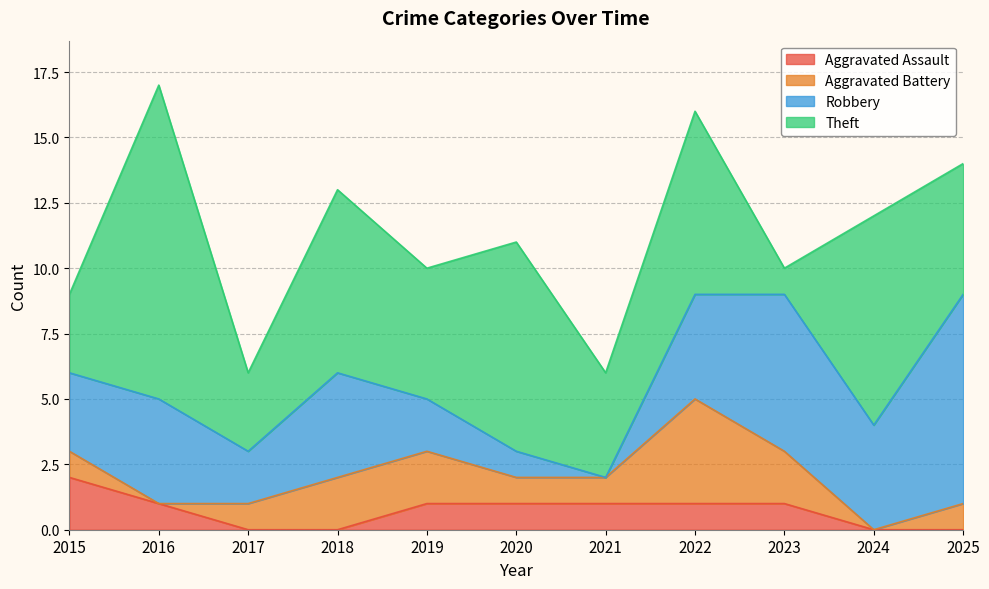

Between 2019 and 2022, which series saw the biggest shift?

Total